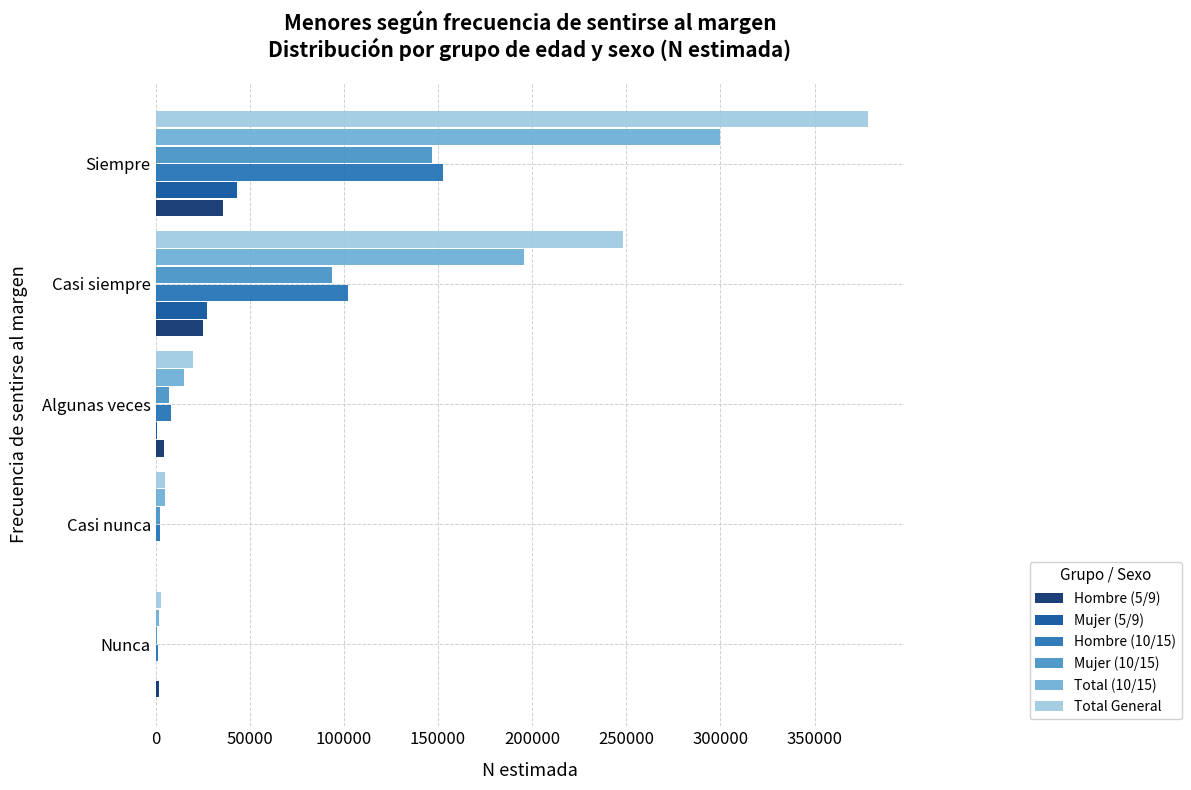

True or false: Total (10/15) has a value of 15179 at Algunas veces.

True